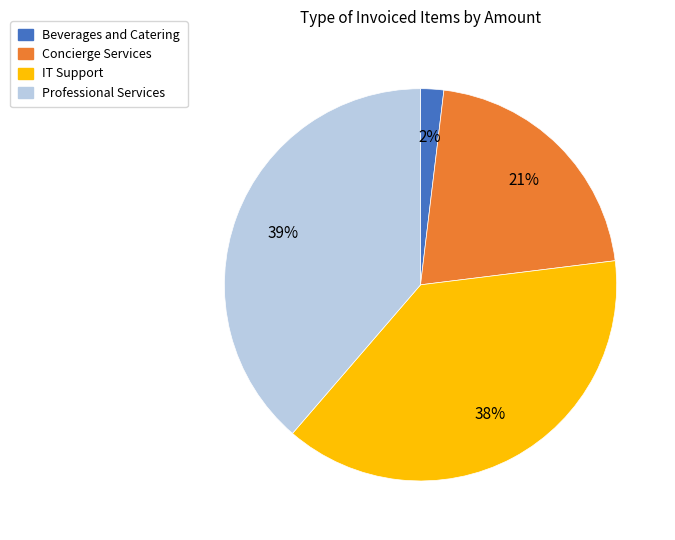

Does any single category account for the majority?

No